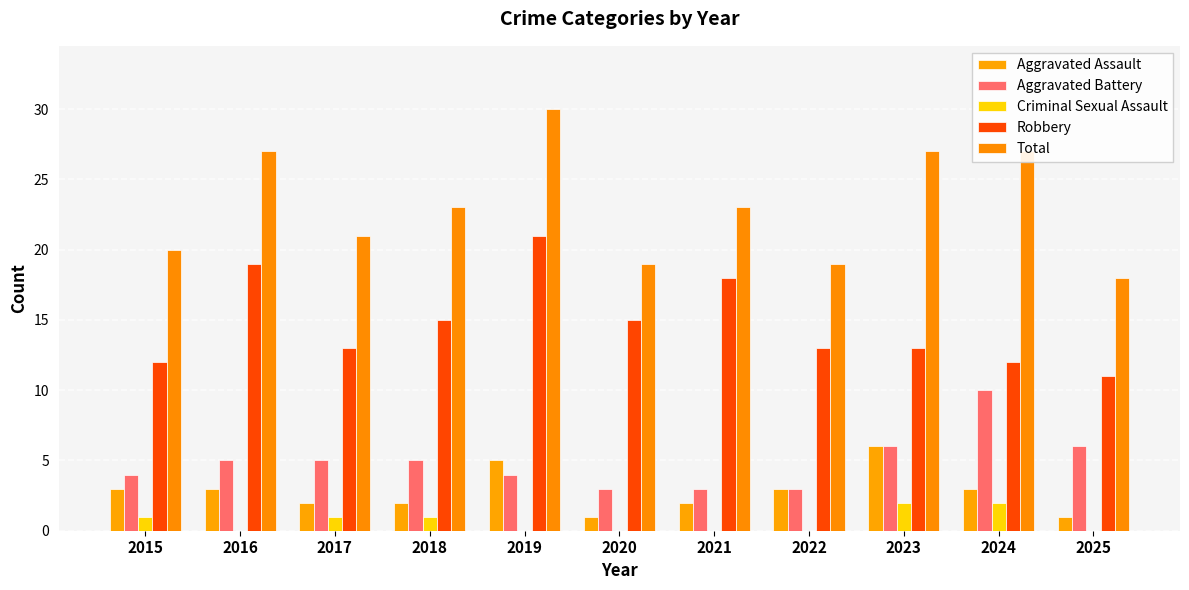

Count the number of categories in the chart.

11